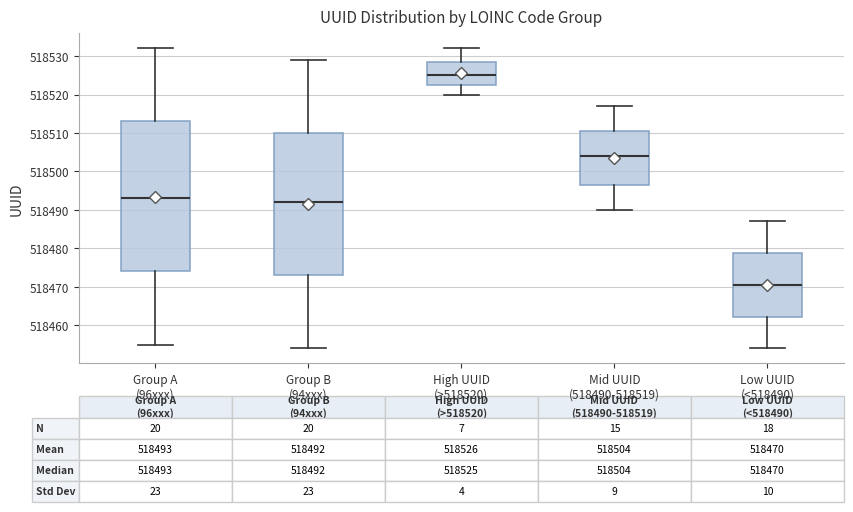

Which box is the tallest, from its lower edge to its upper edge?

Group A (96xxx)